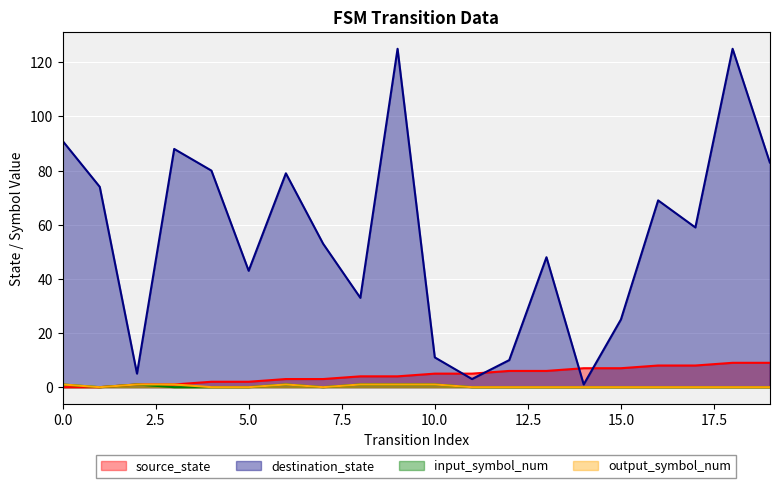

List the labels in order of destination_state value, largest first.

9, 18, 0, 3, 19, 4, 6, 1, 16, 17, 7, 13, 5, 8, 15, 10, 12, 2, 11, 14